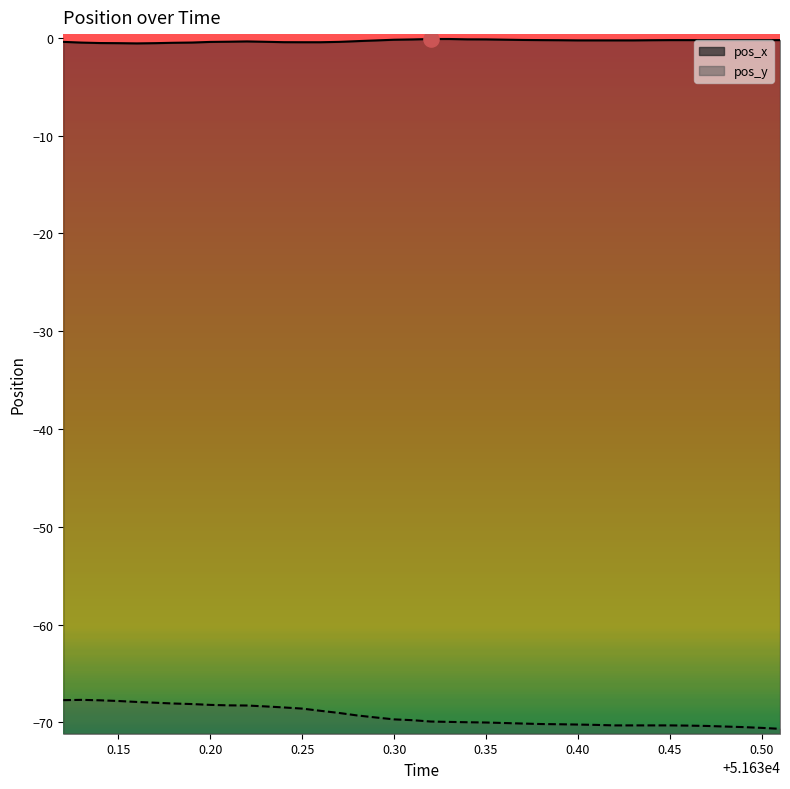

Which series has the largest Y range (max minus min)?

pos_y